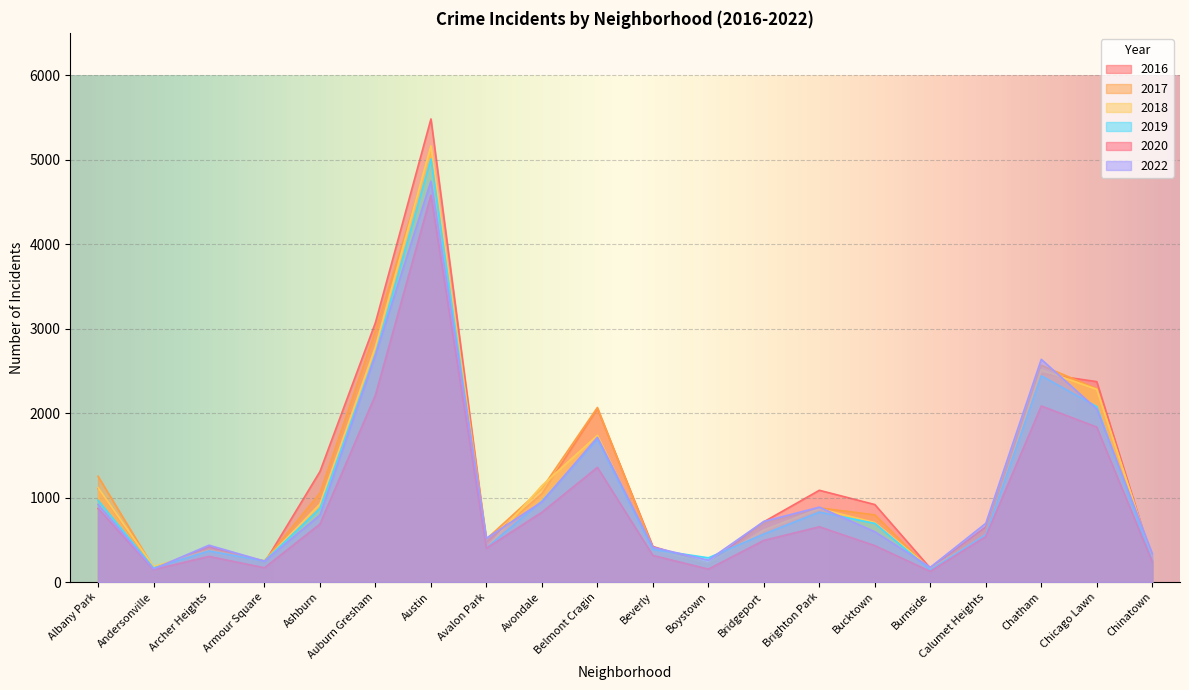

True or false: 2017 and 2018 cross at least once.

True